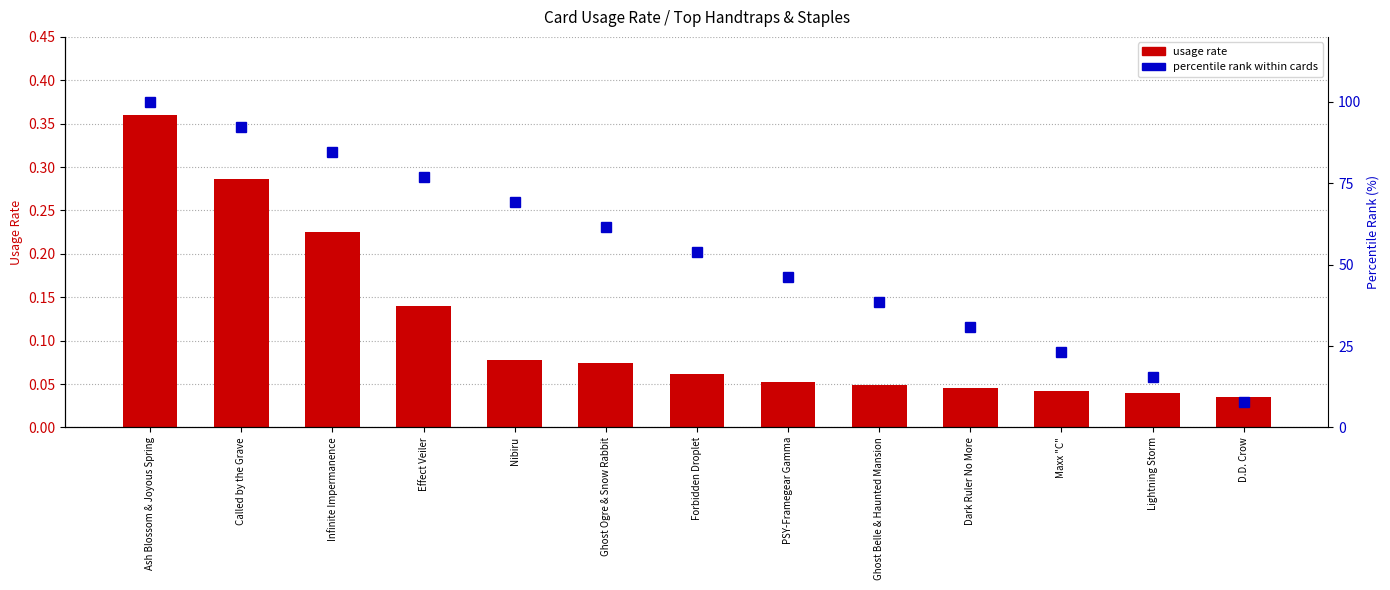

The percentile rank within cards series shows 100.0 at Ash Blossom & Joyous Spring. True or false?

True